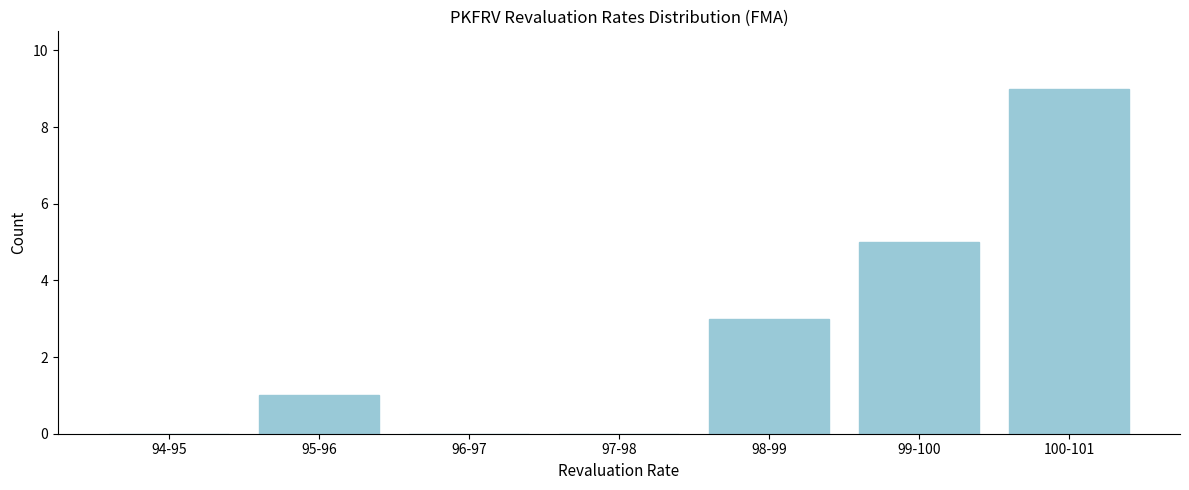

Reading right to left, what are all the values shown in this chart?

100-101=9	99-100=5	98-99=3	97-98=0	96-97=0	95-96=1	94-95=0